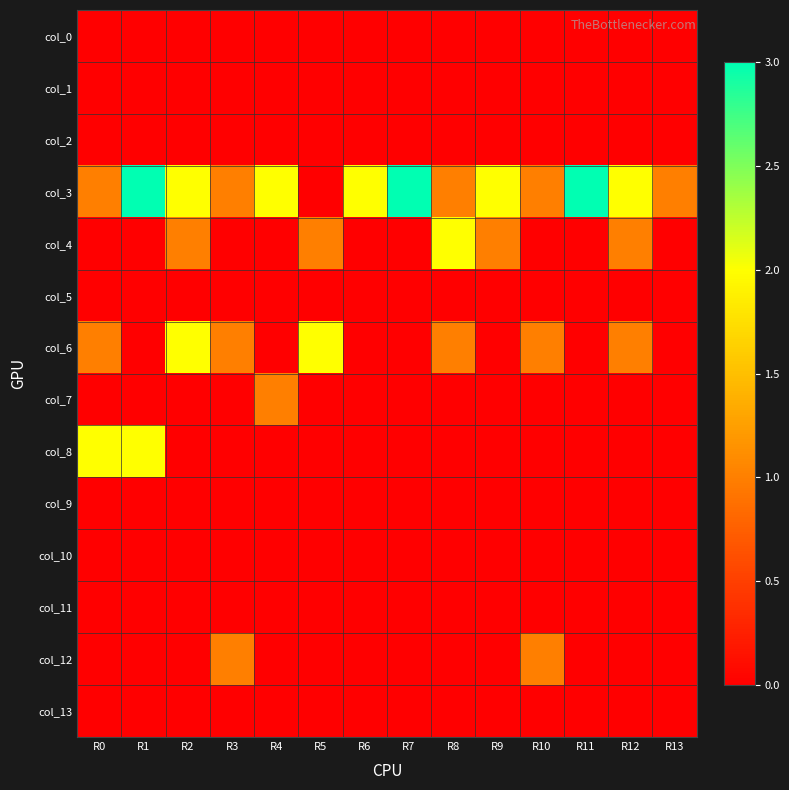

How many data points does each series have?

14